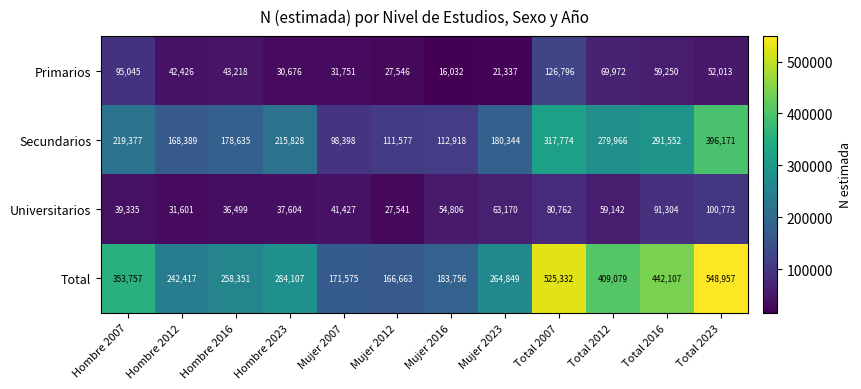

The Primarios series shows 34987 at Mujer 2023. True or false?

False